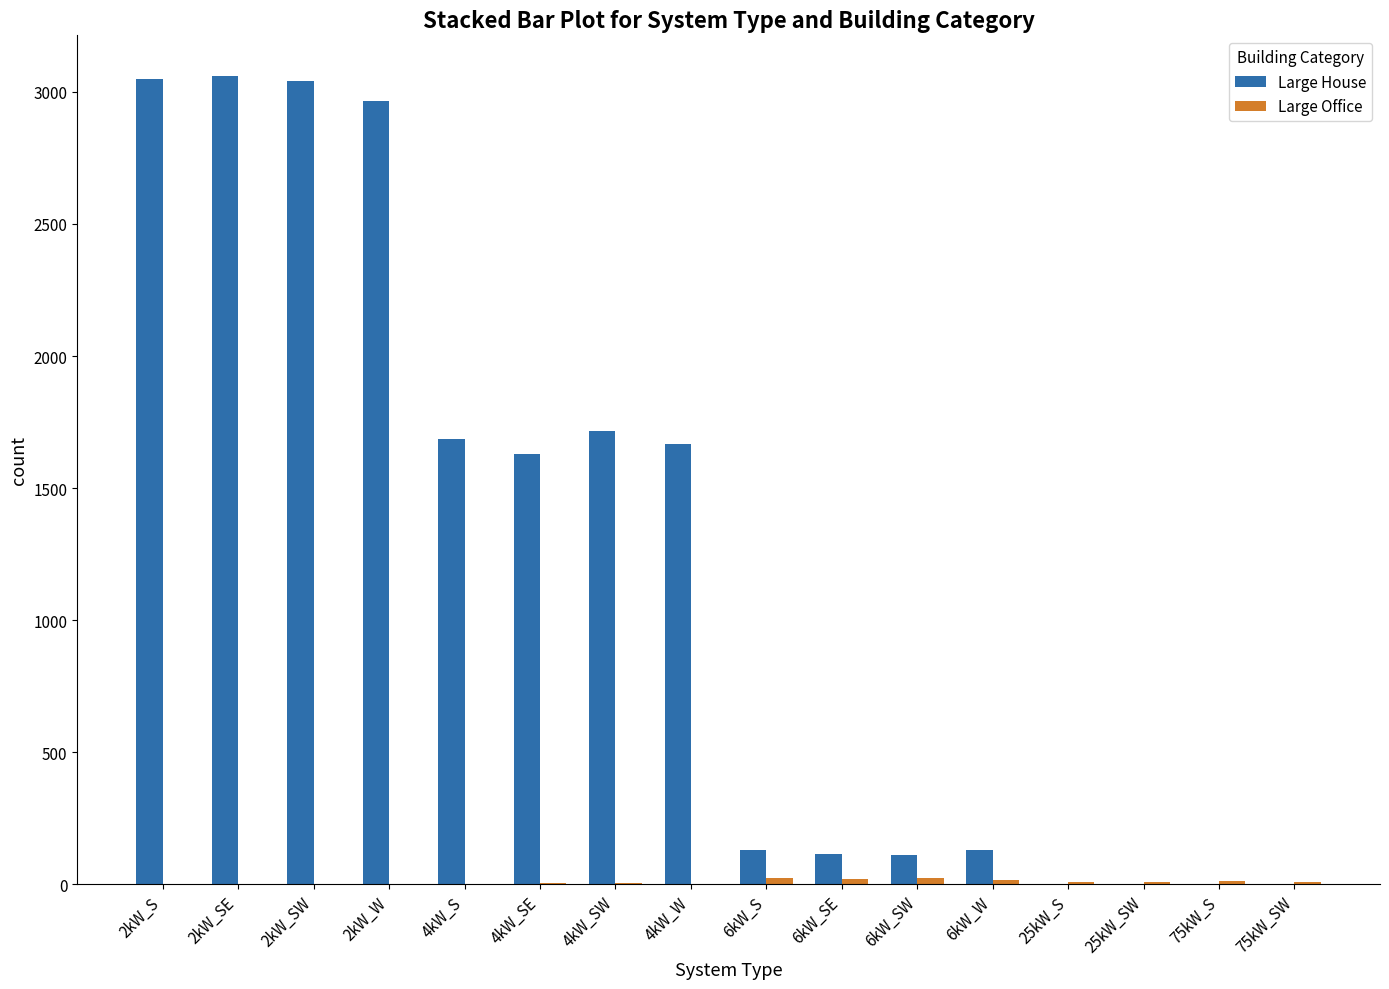

Is it true that Large House equals 130 at 6kW_S?

True